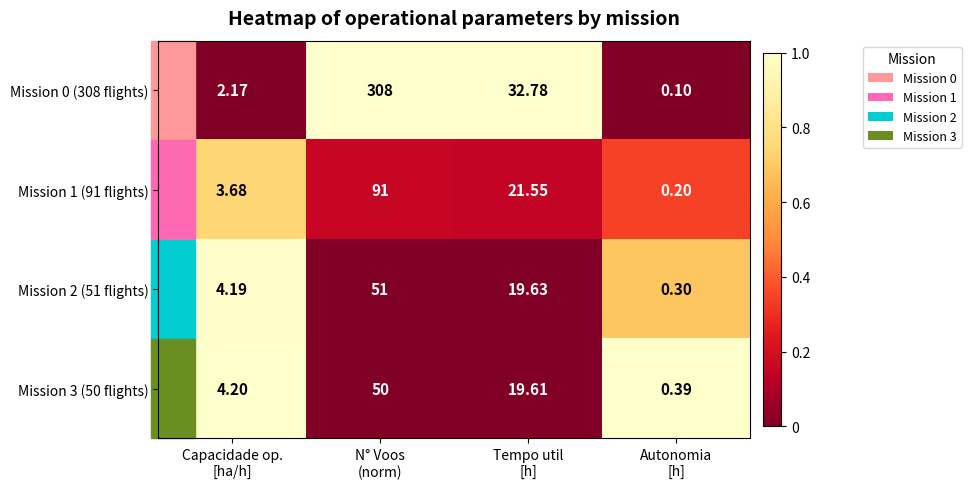

Which category has the lowest value across all series?

Autonomia
[h]